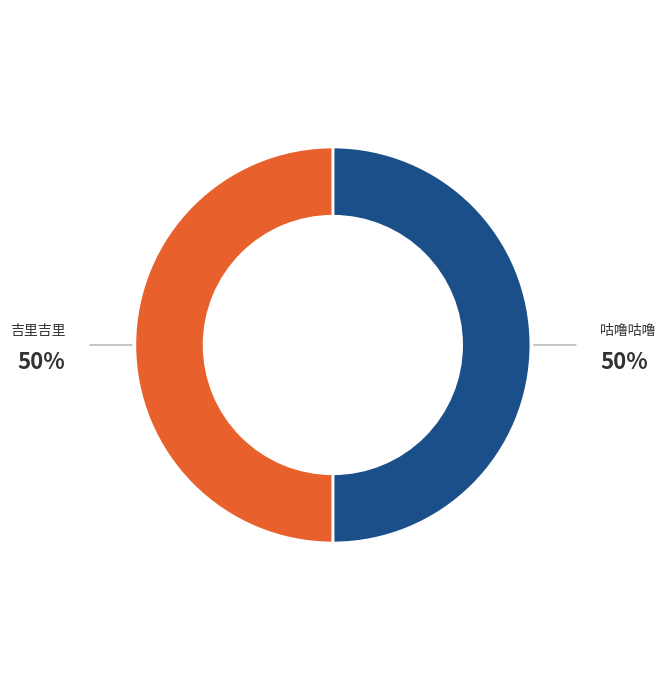

Is the sum of 吉里吉里 and 咕噜咕噜 greater than half?

Yes